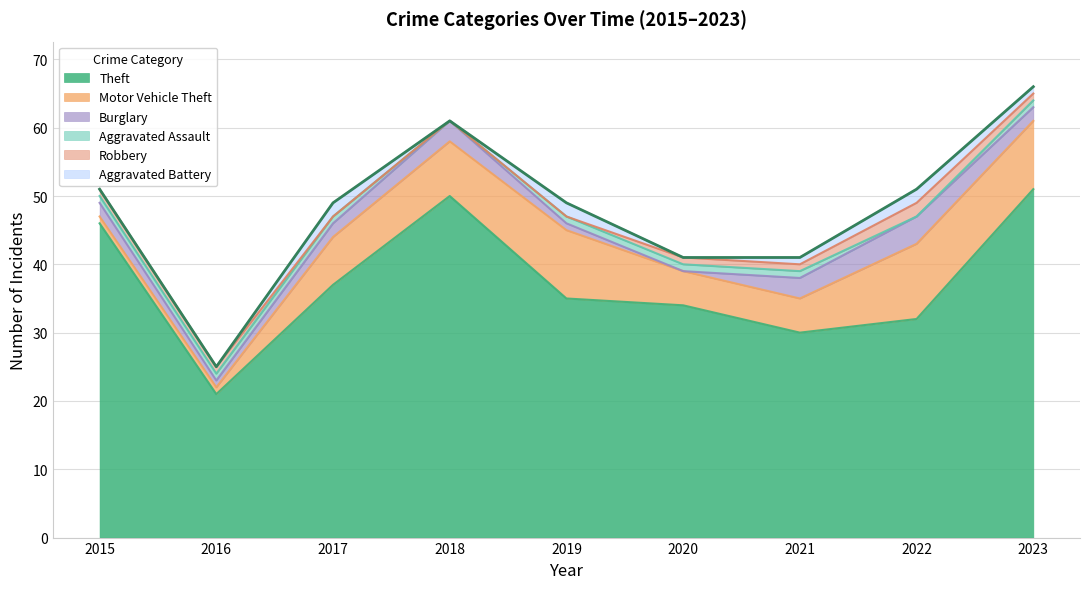

What is the difference between the Theft values at 2018 and 2023?

1